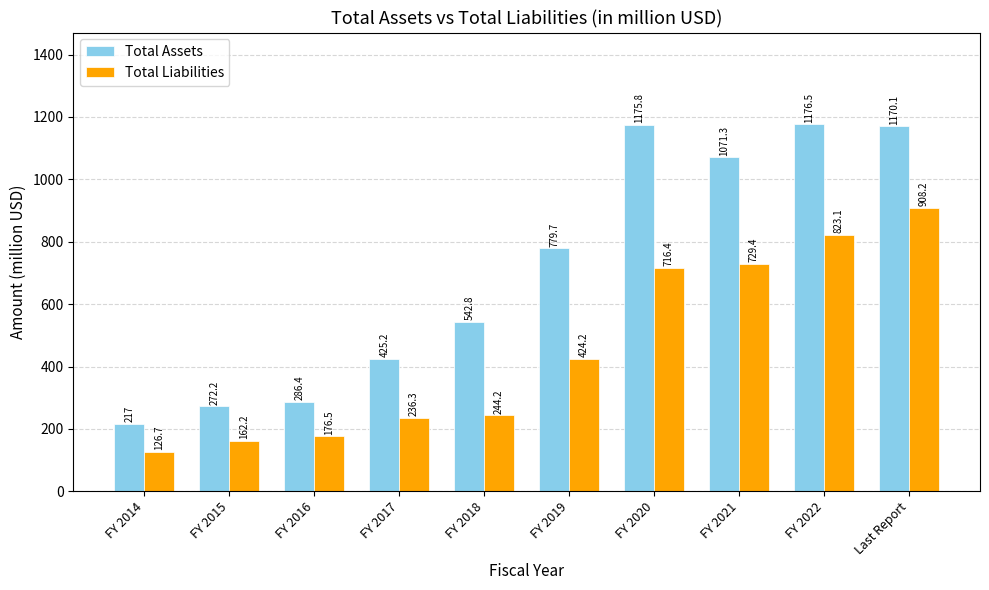

Where does the Total Assets series first go above 779?

FY 2019